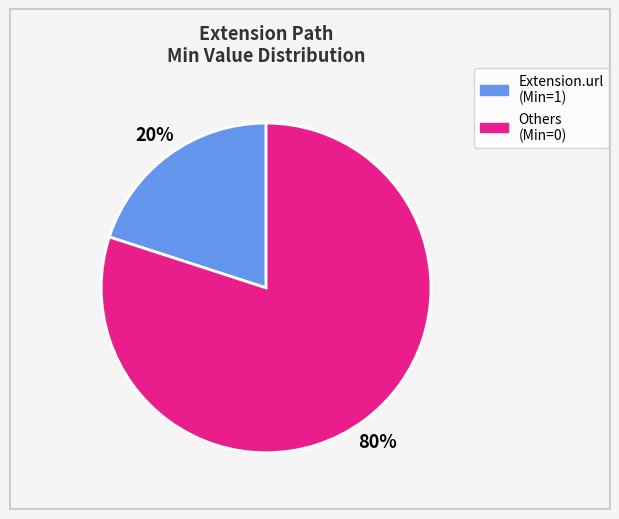

How many segments does this pie chart have?

2